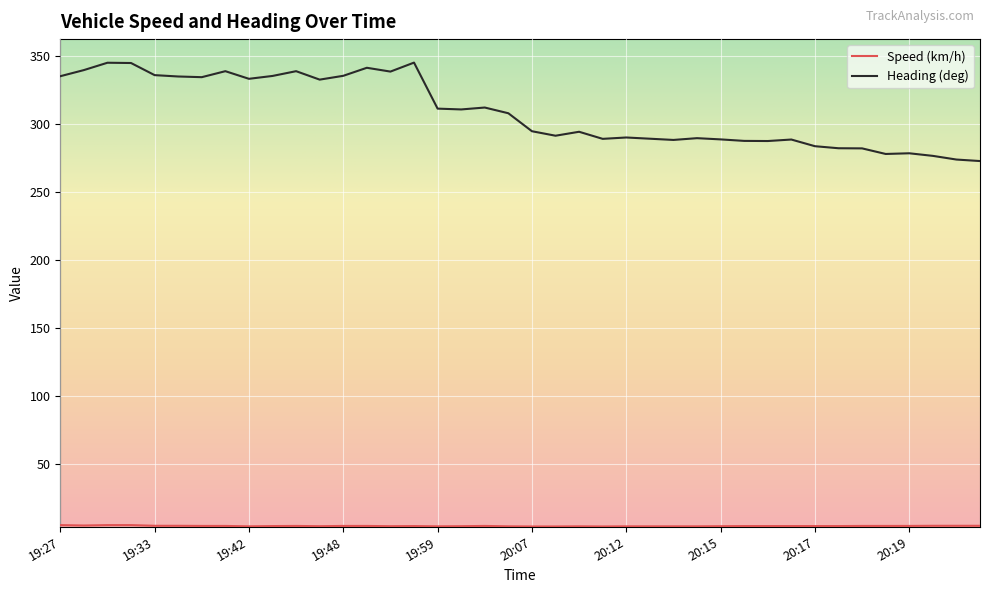

Which series has the largest range (max minus min)?

Heading (deg)